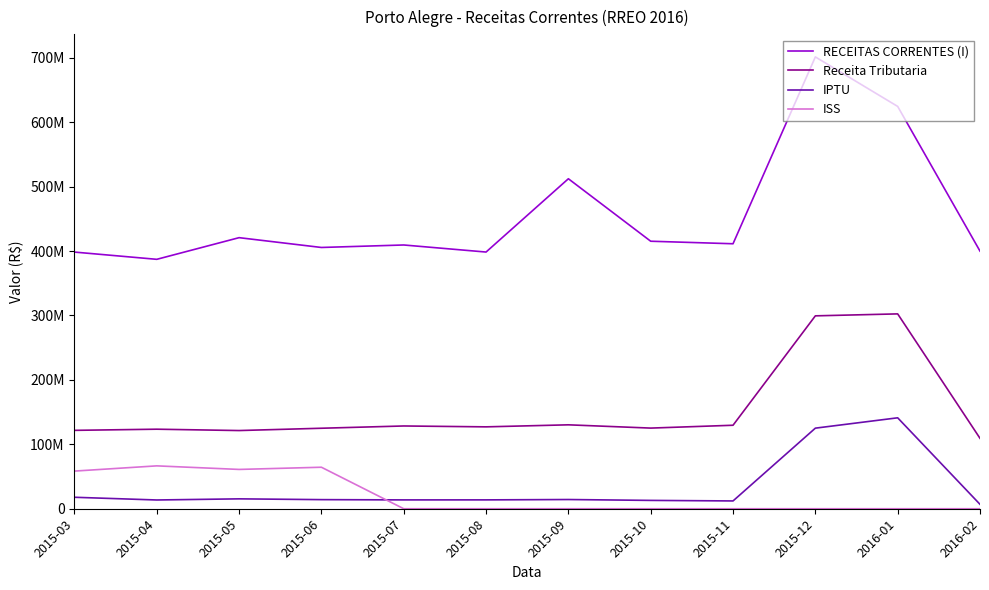

At how many categories does at least one series exceed 431474966?

3